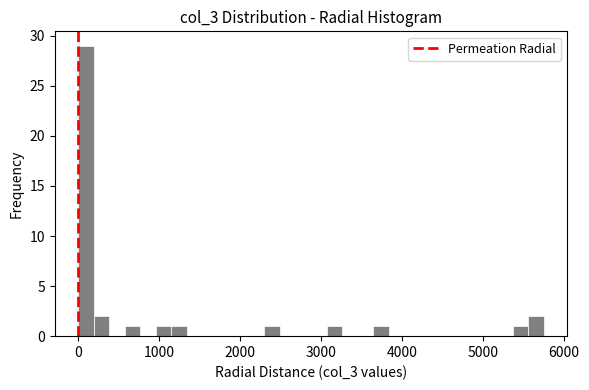

Around what value on the x-axis is the tallest bar? Give the approximate position of its centre, as read against the axis.

100